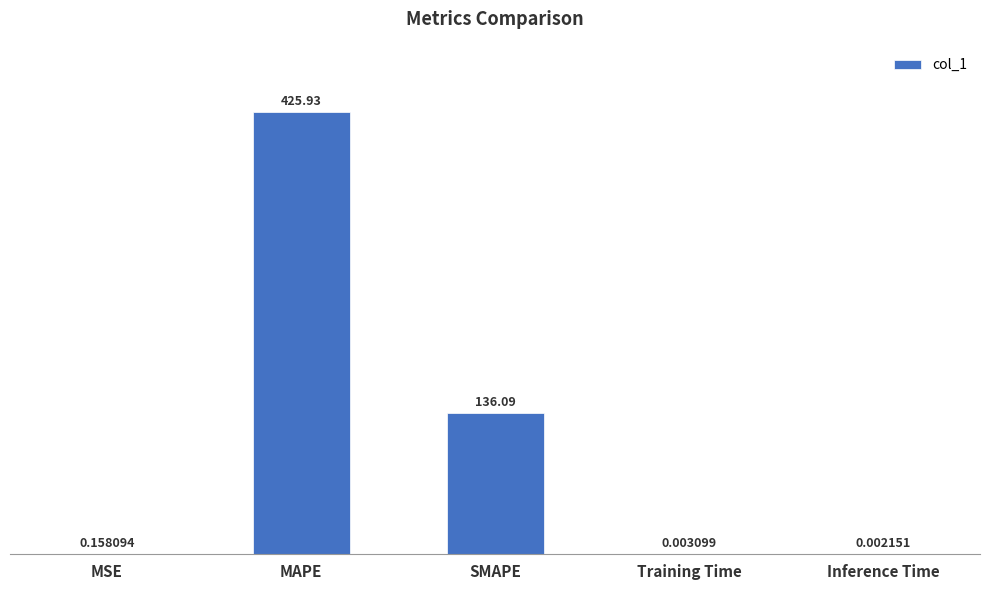

Which label corresponds to the largest value in the chart?

MAPE